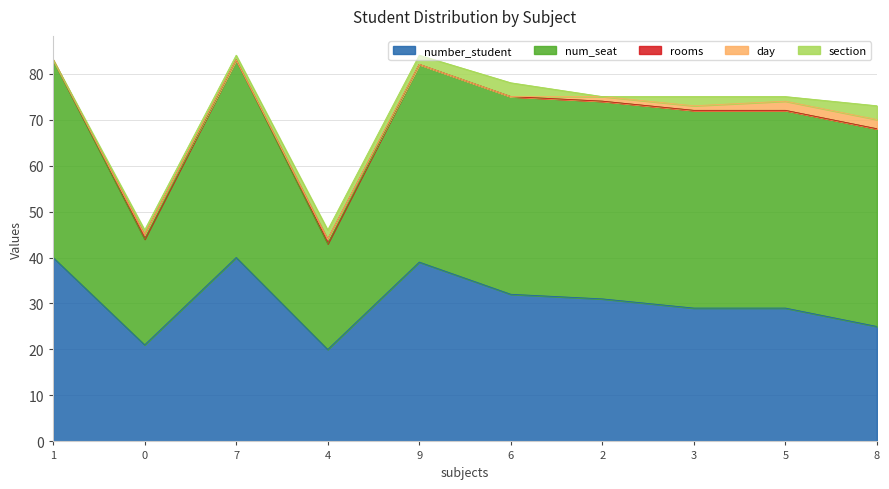

What is the spread (max minus min) of values at 6?

43